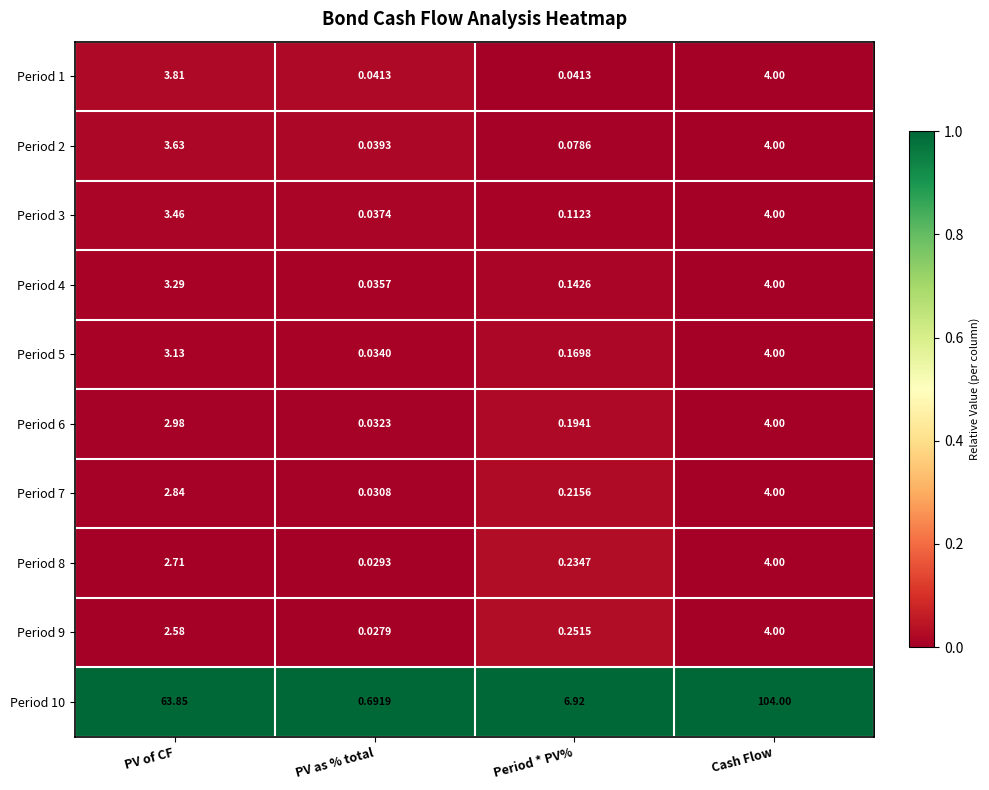

Rank the series at Period * PV% from highest to lowest value.

Period 10, Period 9, Period 8, Period 7, Period 6, Period 5, Period 4, Period 3, Period 2, Period 1